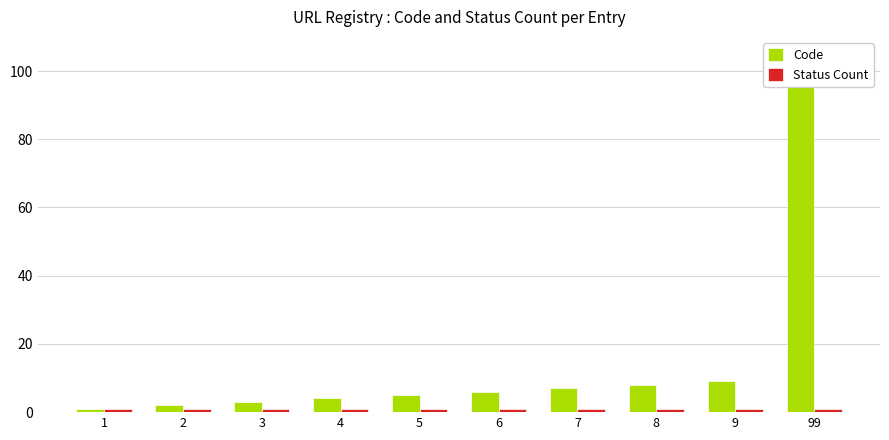

Is it true that Code equals 99 at 99?

True